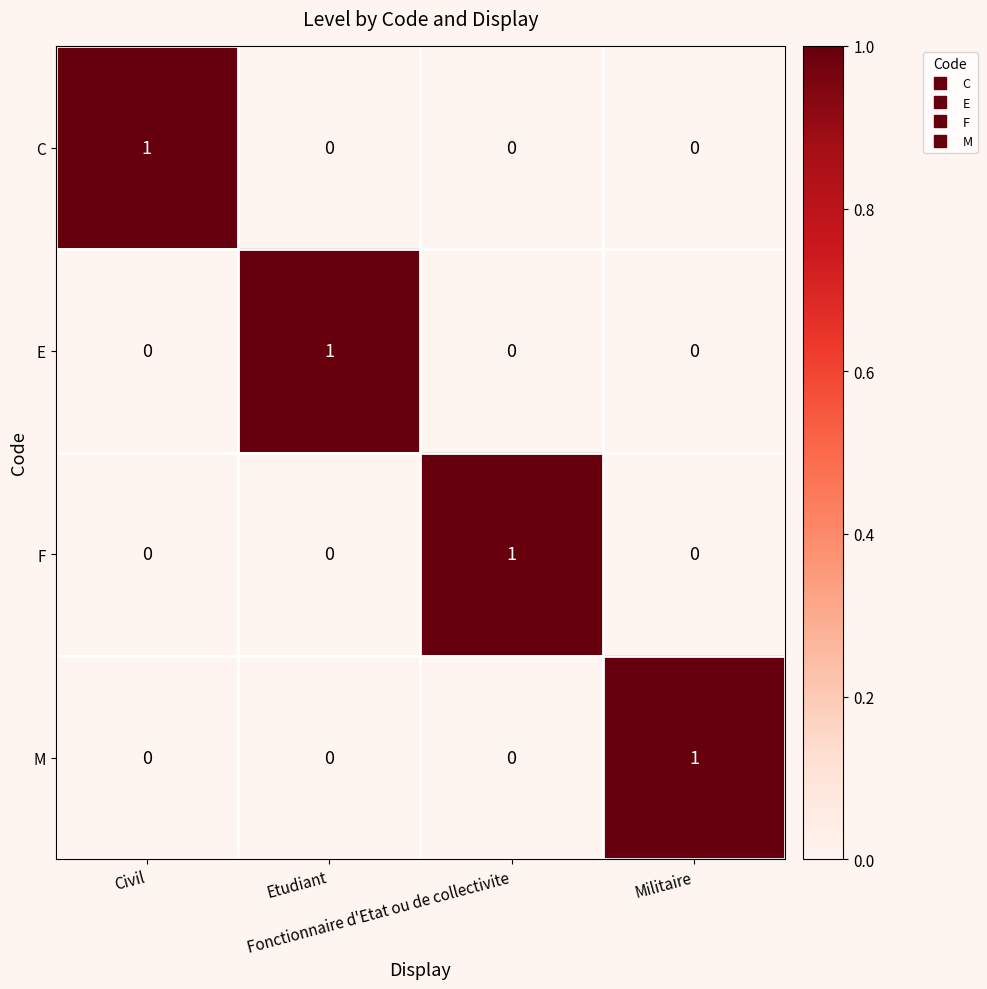

How many M values are between 0 and 1?

4